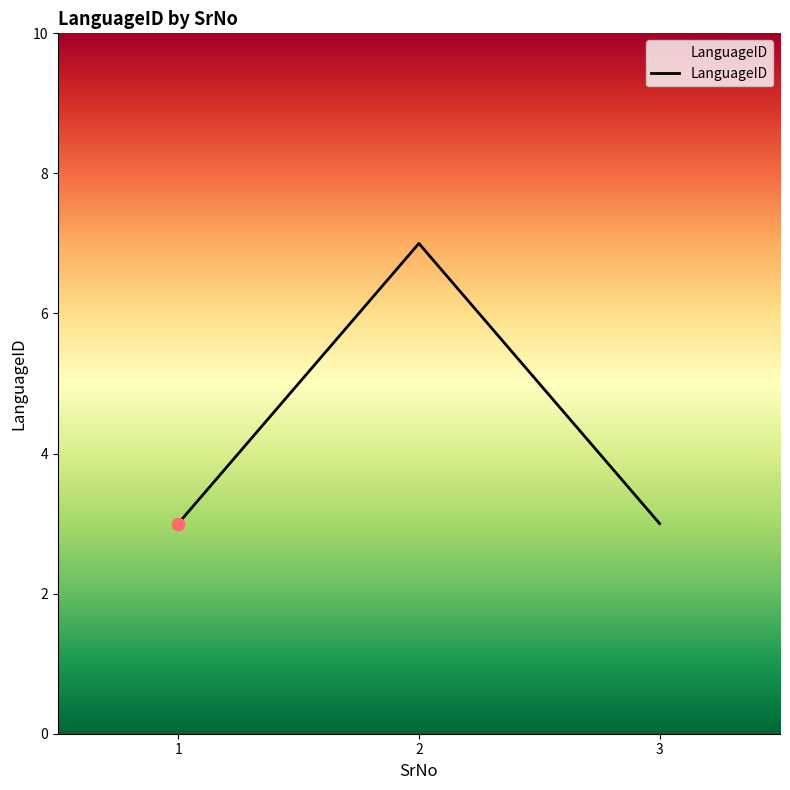

What is the ratio of the value at 2 to the value at 1?

2.3